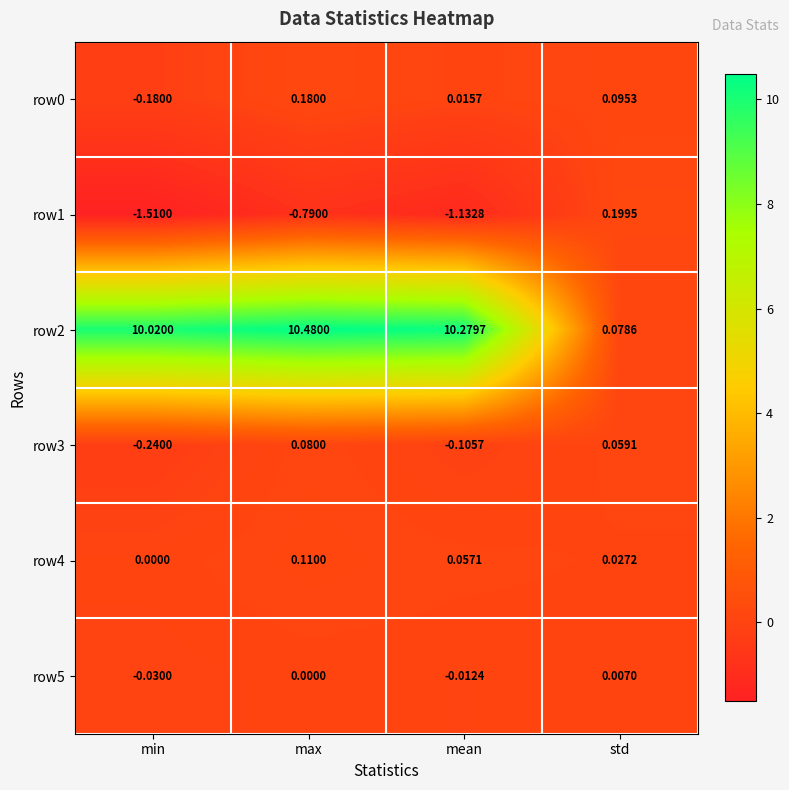

Rank the categories by row3 value from highest to lowest.

max, std, mean, min